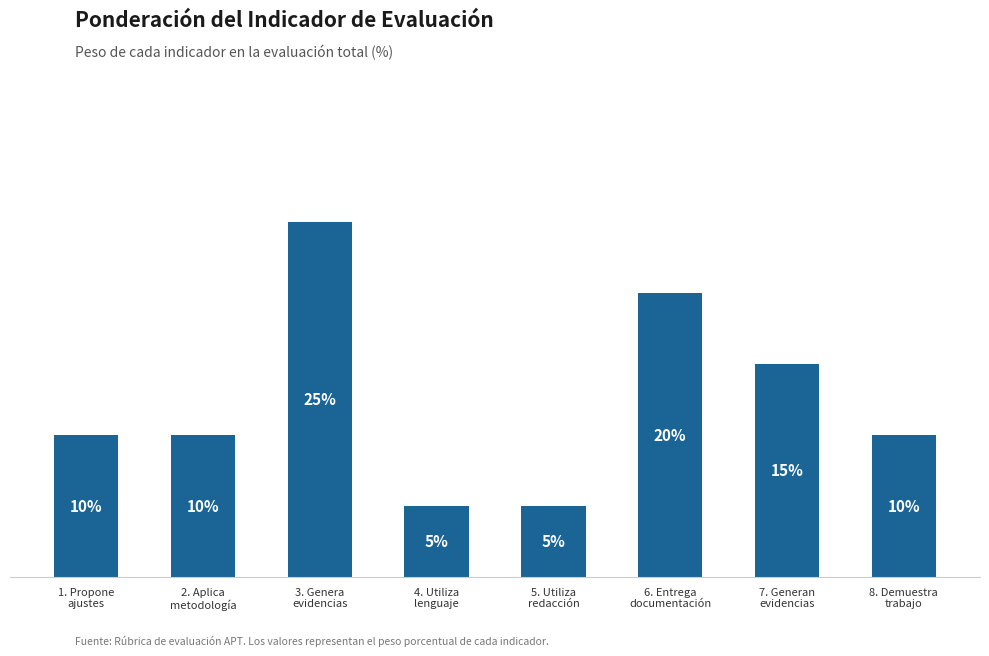

Are the bars horizontal?

No